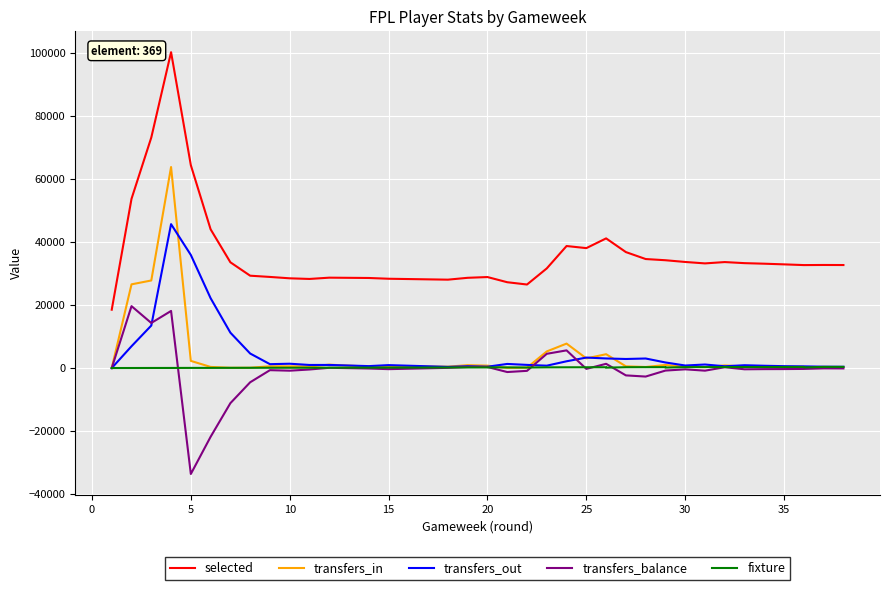

Read the fixture value at 15, to the nearest 50.

150